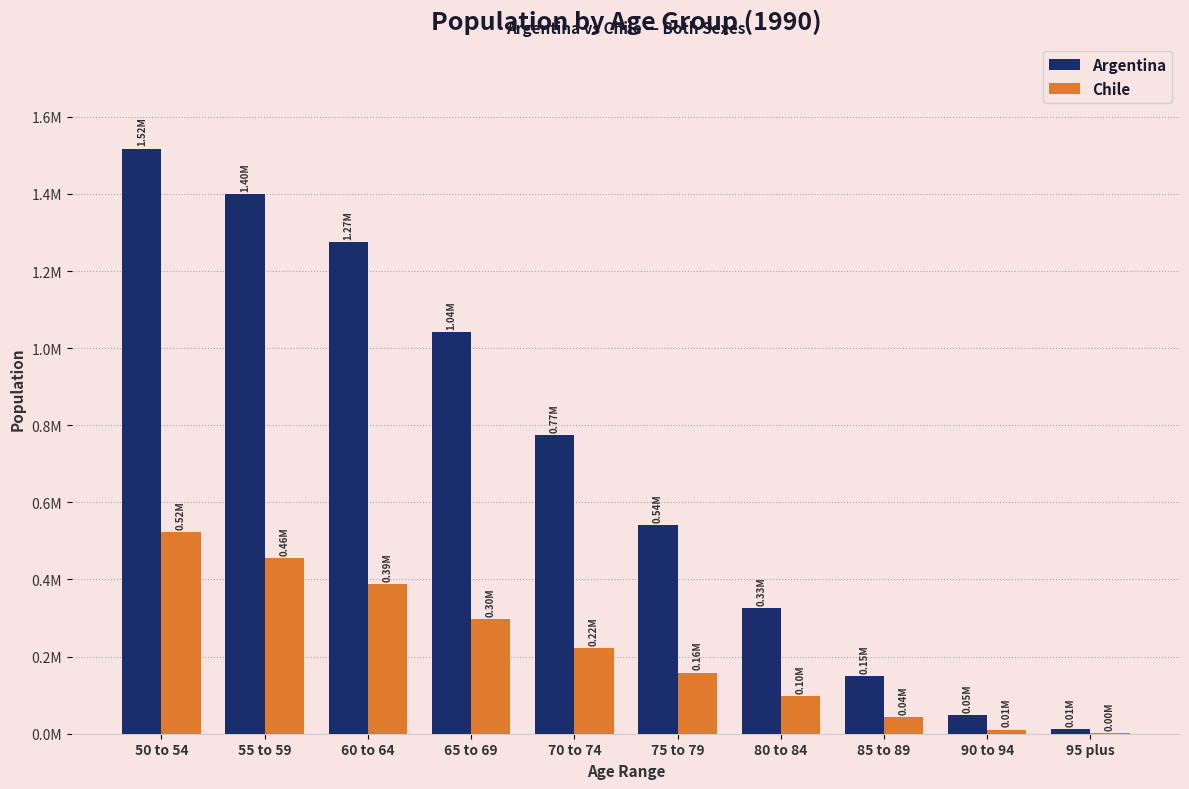

Which category has the lowest value in the Chile series?

95 plus